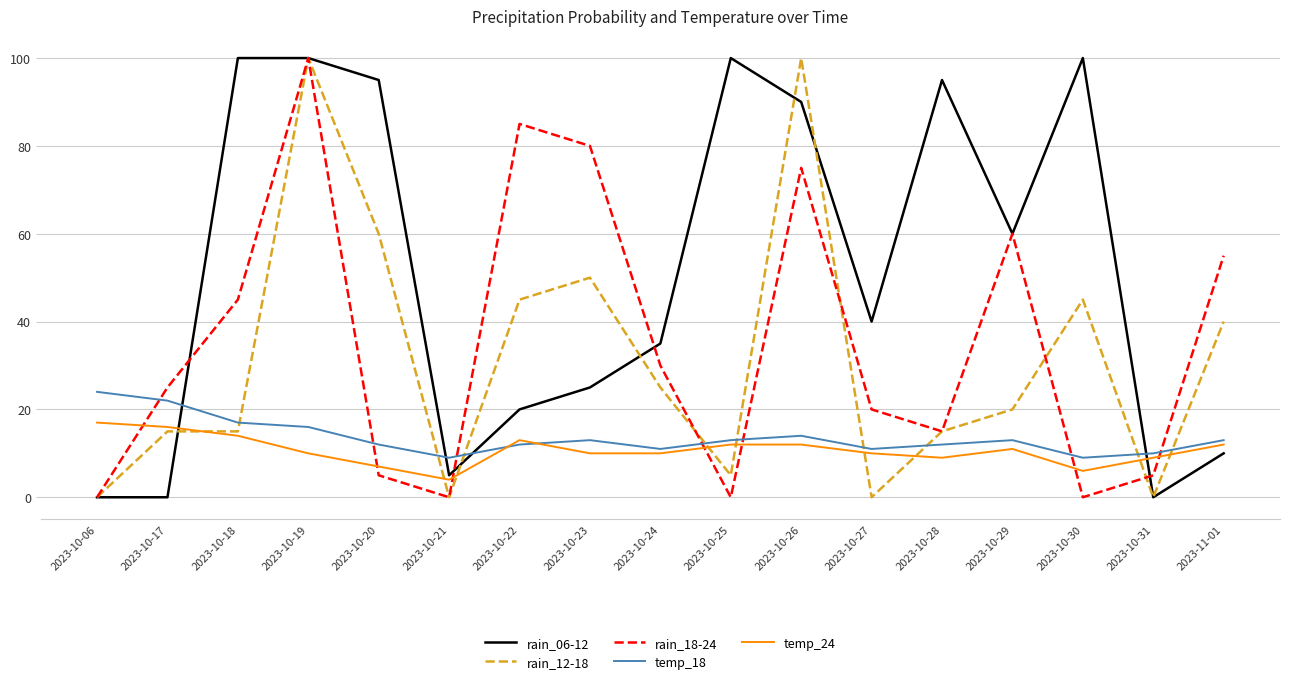

What position from the right is 2023-10-29?

4